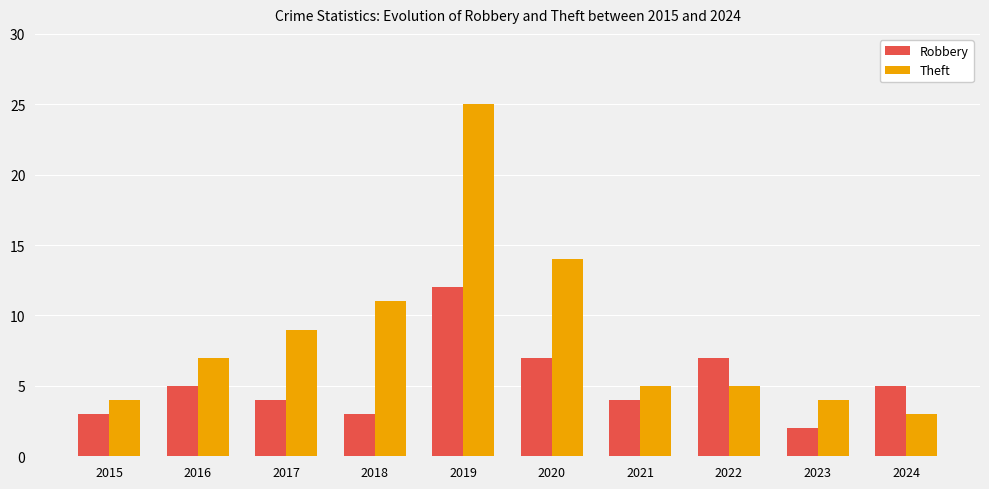

At which category does the chart reach its peak across all series?

2019